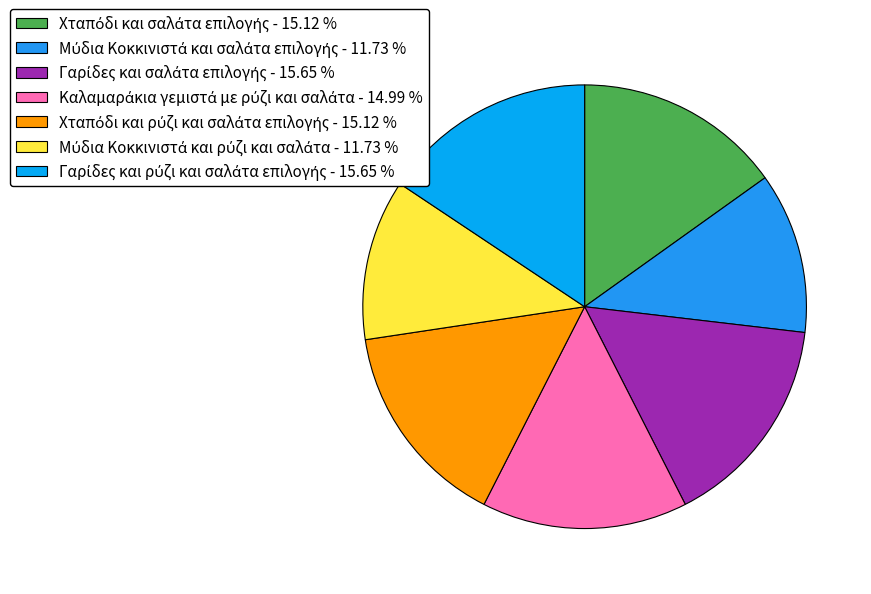

Do Μύδια Κοκκινιστά και ρύζι και σαλάτα and Μύδια Κοκκινιστά και σαλάτα επιλογής together represent more than half of the pie?

No